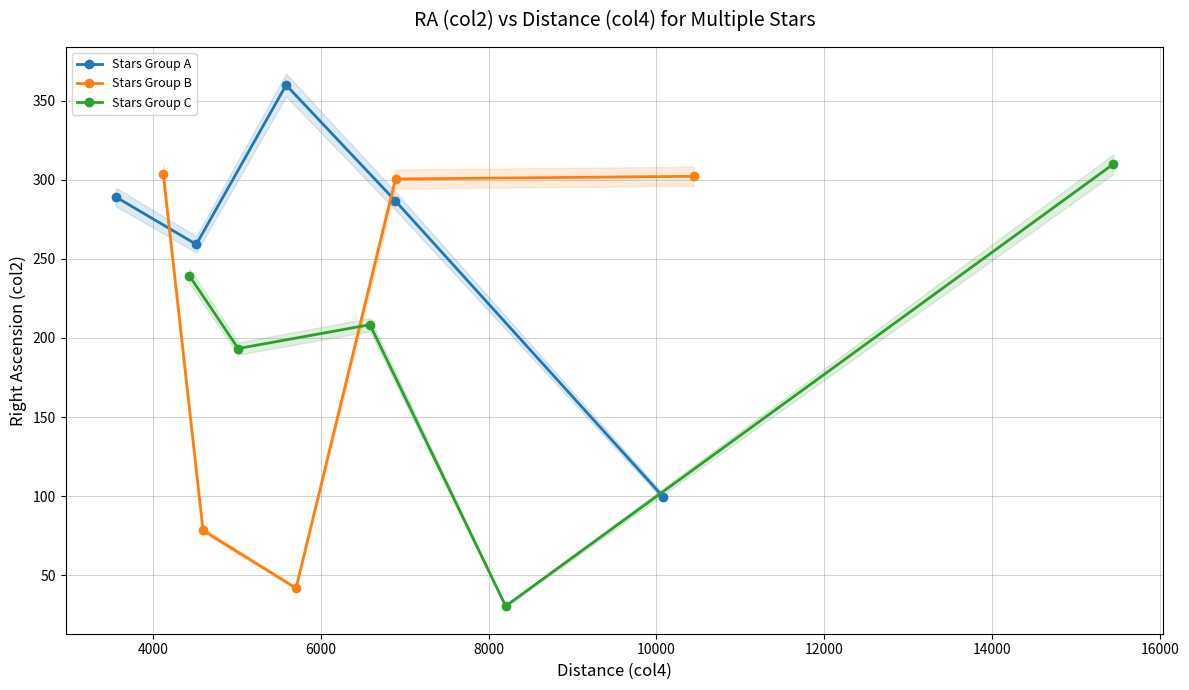

What is the minimum value for Stars Group B?

41.9